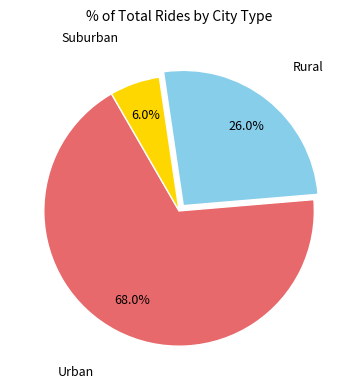

Is there any slice that represents more than half of the pie?

Yes